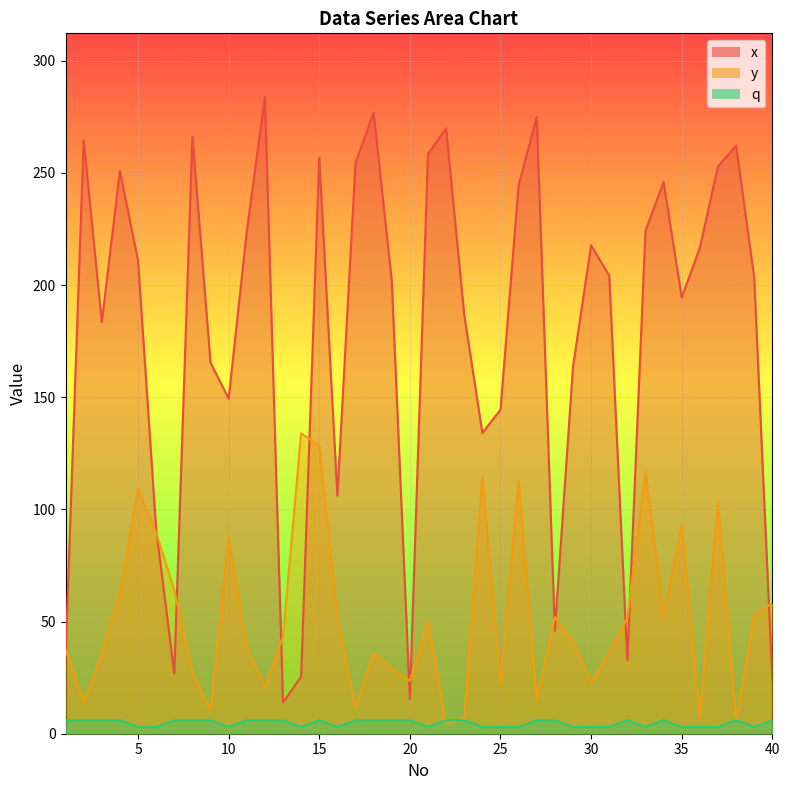

Which series has the largest total across all categories?

x